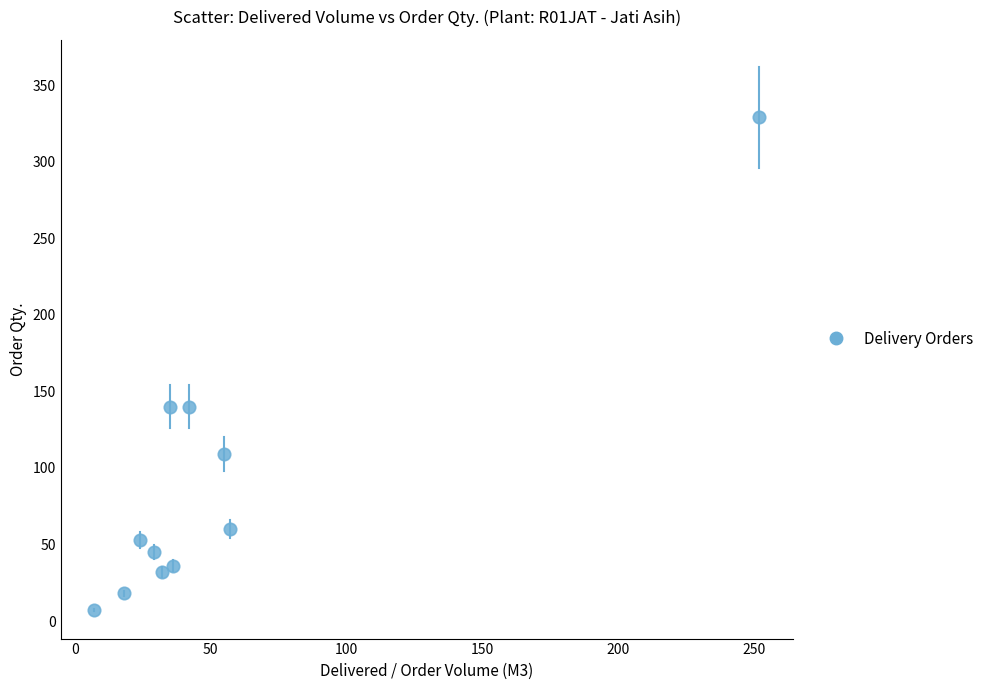

What is the range of Y values (max minus min)?

322